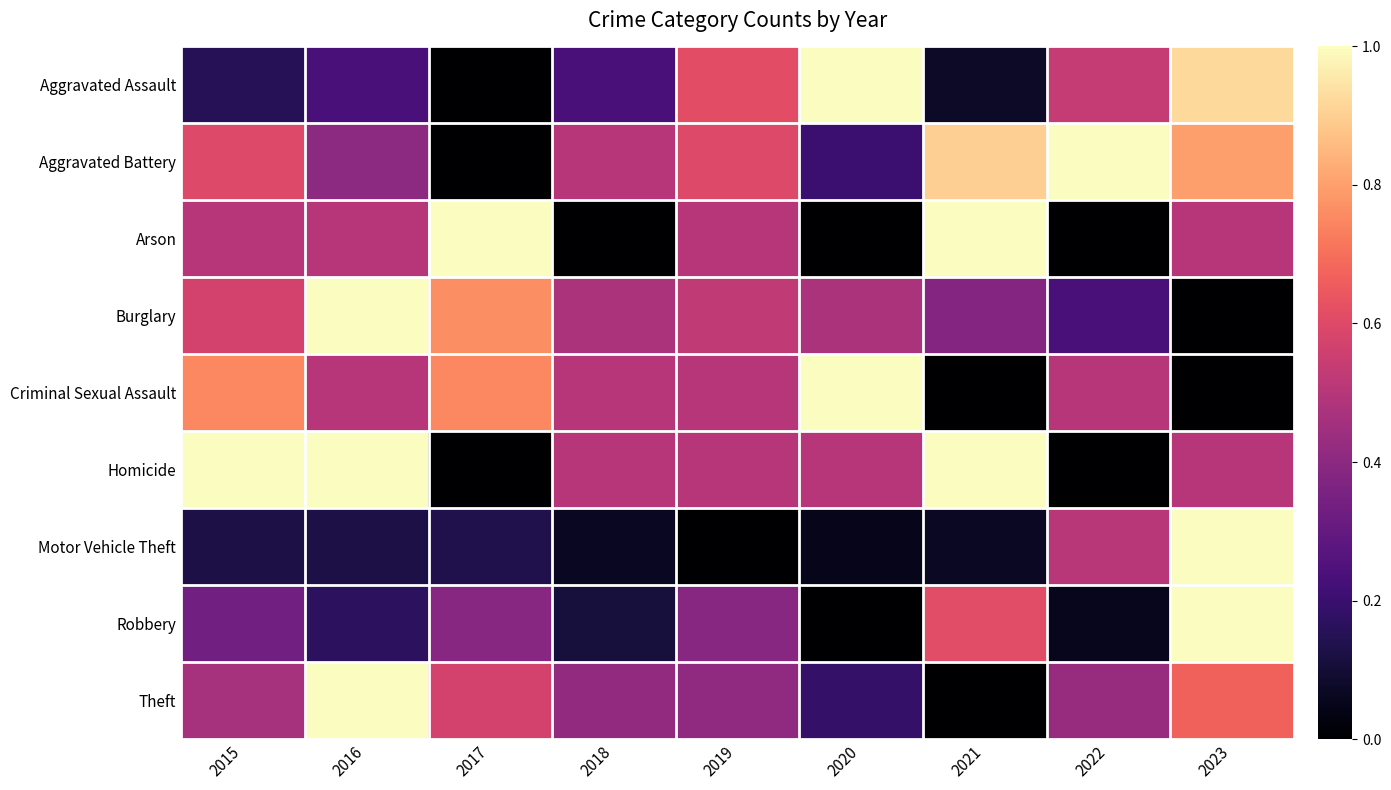

Reading right to left, list all the values displayed in this chart.

Aggravated Assault: 2023=0.9	2022=0.5	2021=0.1	2020=1.0	2019=0.6	2018=0.2	2017=0.0	2016=0.2	2015=0.2
Aggravated Battery: 2023=0.8	2022=1.0	2021=0.9	2020=0.2	2019=0.6	2018=0.5	2017=0.0	2016=0.4	2015=0.6
Arson: 2023=0.5	2022=0.0	2021=1.0	2020=0.0	2019=0.5	2018=0.0	2017=1.0	2016=0.5	2015=0.5
Burglary: 2023=0.0	2022=0.2	2021=0.4	2020=0.5	2019=0.5	2018=0.5	2017=0.8	2016=1.0	2015=0.6
Criminal Sexual Assault: 2023=0.0	2022=0.5	2021=0.0	2020=1.0	2019=0.5	2018=0.5	2017=0.8	2016=0.5	2015=0.8
Homicide: 2023=0.5	2022=0.0	2021=1.0	2020=0.5	2019=0.5	2018=0.5	2017=0.0	2016=1.0	2015=1.0
Motor Vehicle Theft: 2023=1.0	2022=0.5	2021=0.1	2020=0.1	2019=0.0	2018=0.1	2017=0.1	2016=0.1	2015=0.1
Robbery: 2023=1.0	2022=0.1	2021=0.6	2020=0.0	2019=0.4	2018=0.1	2017=0.4	2016=0.2	2015=0.3
Theft: 2023=0.7	2022=0.4	2021=0.0	2020=0.2	2019=0.4	2018=0.4	2017=0.6	2016=1.0	2015=0.5